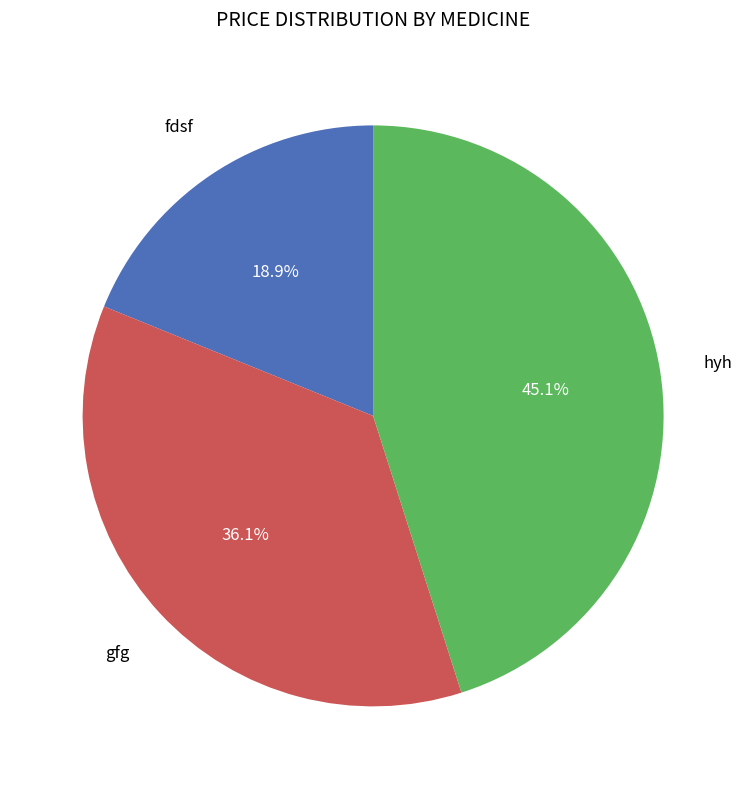

Is there any slice that represents more than half of the pie?

No